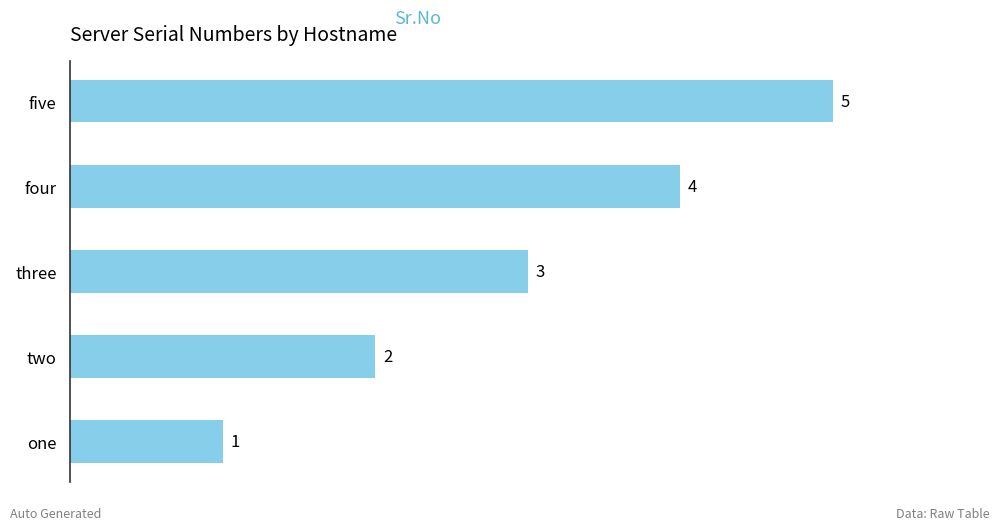

Which has a higher value, one or three?

three